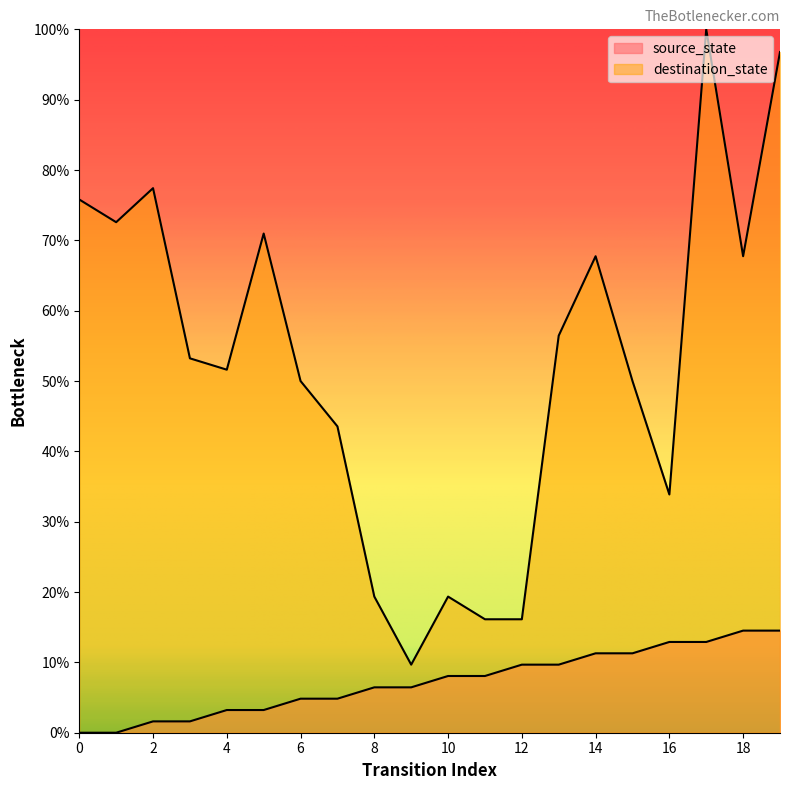

In destination_state, how many points are lower than both neighbors (excluding endpoints)?

5